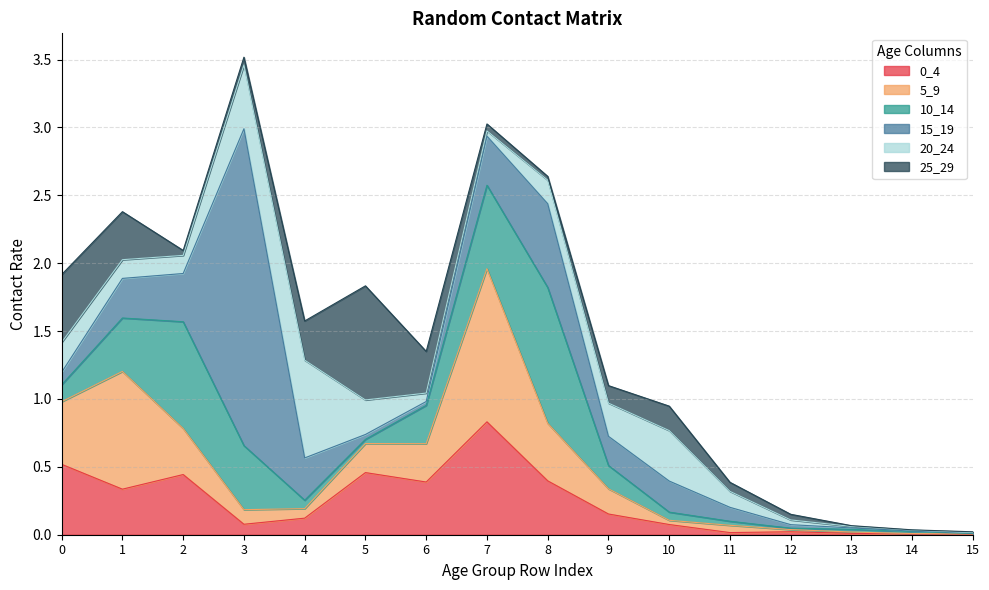

What is the spread (max minus min) of values at 4?

0.7